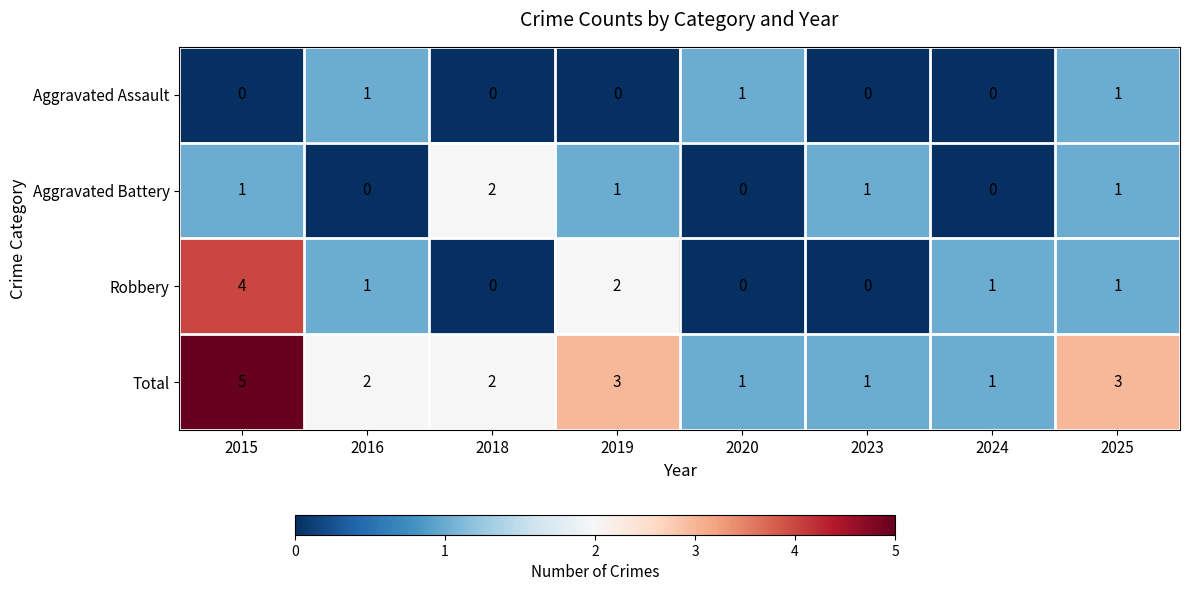

Is it true that Aggravated Assault equals 0 at 2016?

False